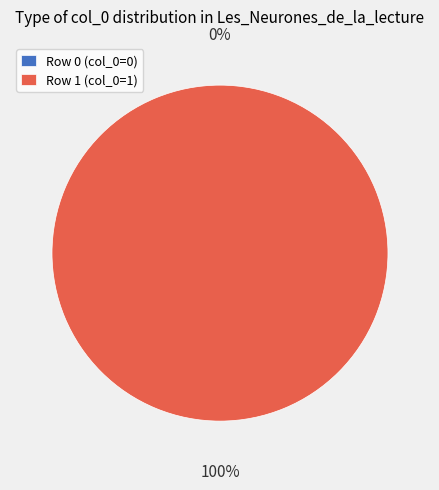

Which slice is the smallest?

Les_Neurones_de_la_lecture (row 0)